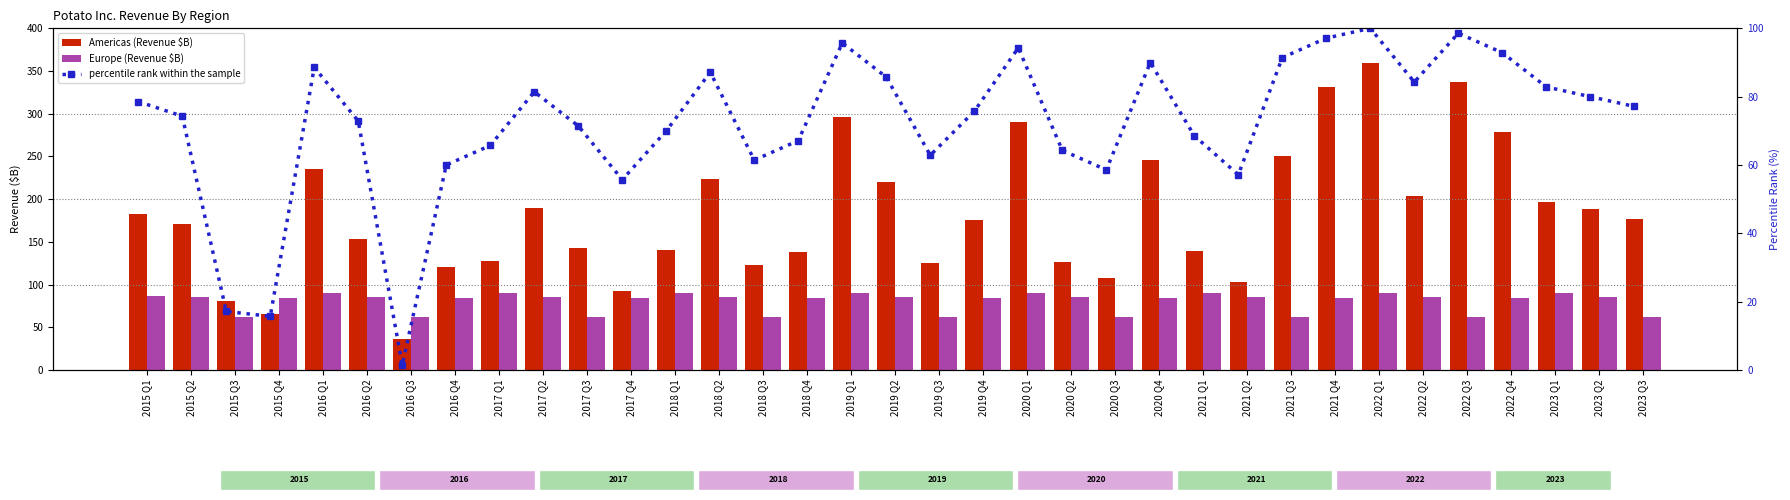

Read the Europe (Revenue $B) value at 2022 Q4.

84.6